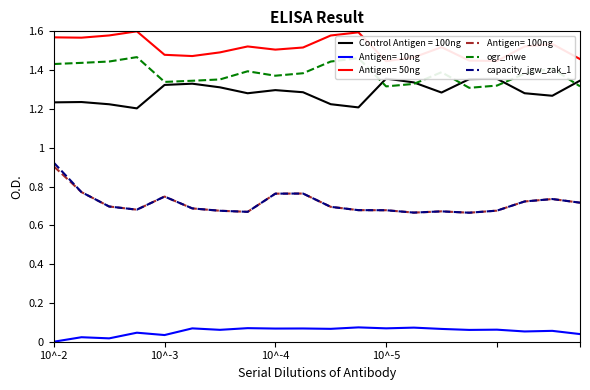

What is the highest value of the capacity_jgw_zak_1 series?

0.9